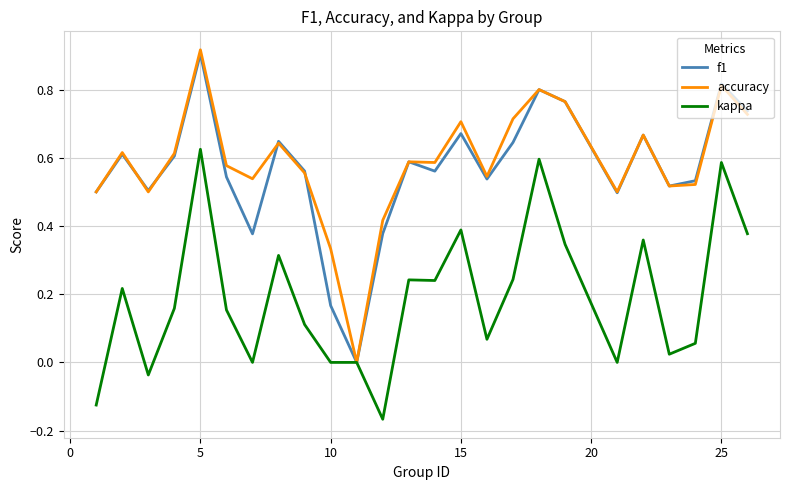

How many lines are shown in the chart?

3